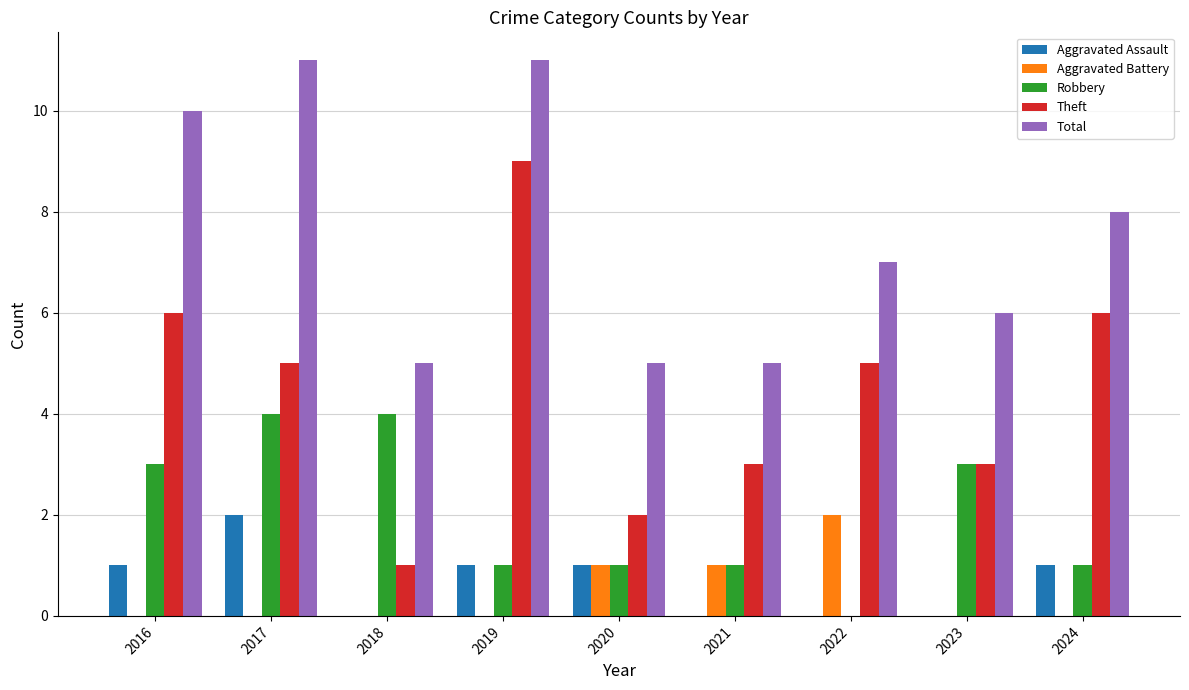

Which series changed the most between 2021 and 2023?

Robbery